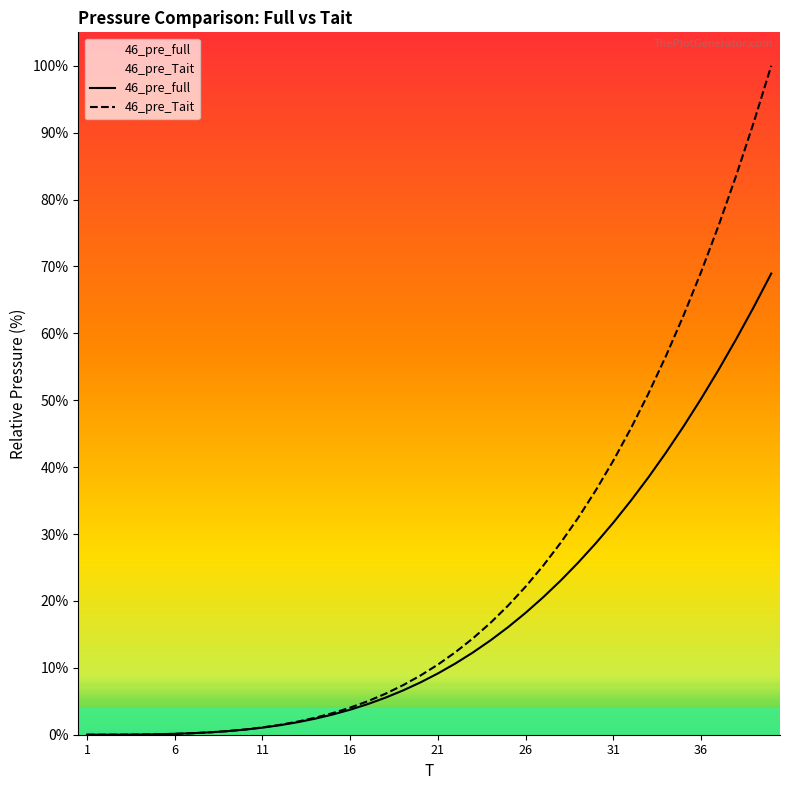

At which label does 46_pre_Tait first exceed 10?

21